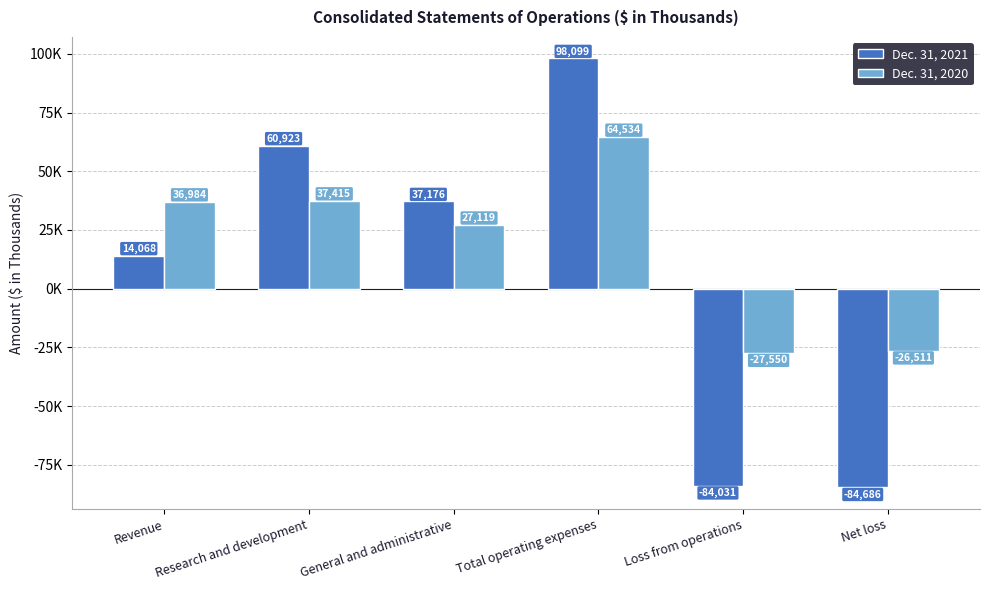

List the series in order of their peak value, highest first.

Dec. 31, 2021, Dec. 31, 2020